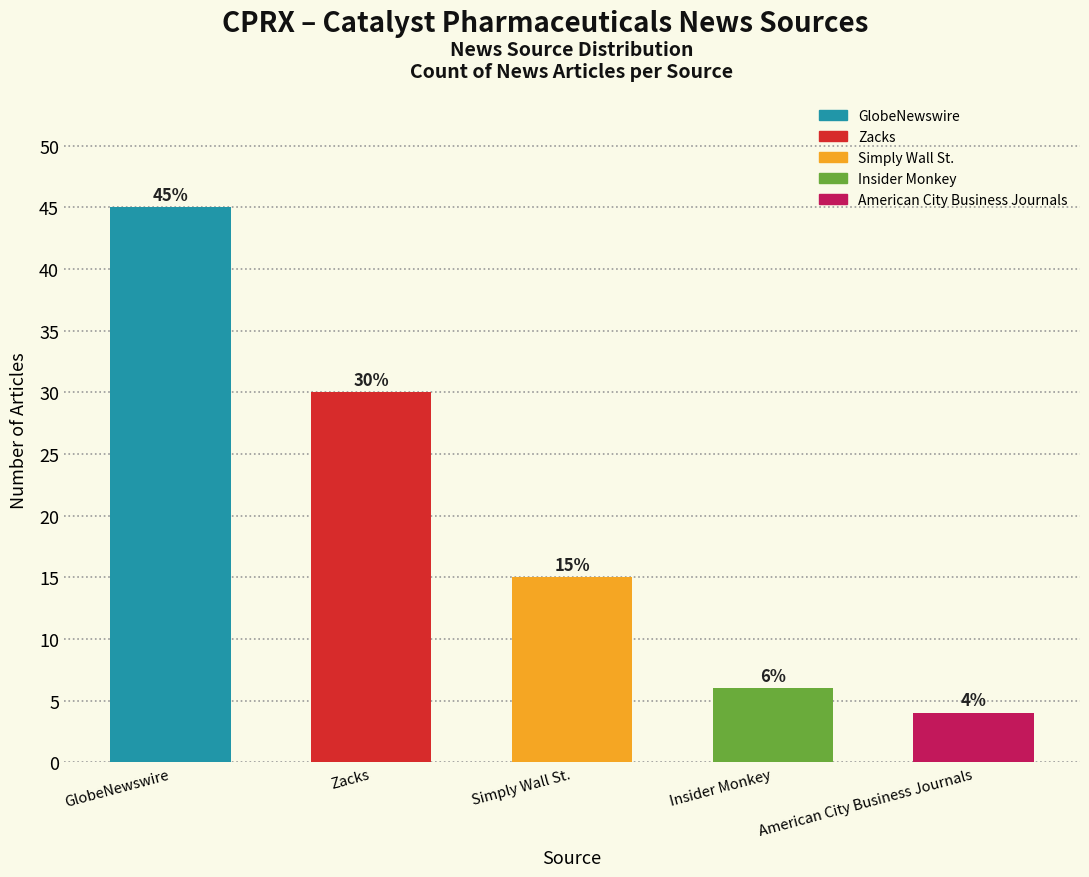

What is the sum of all values?

100